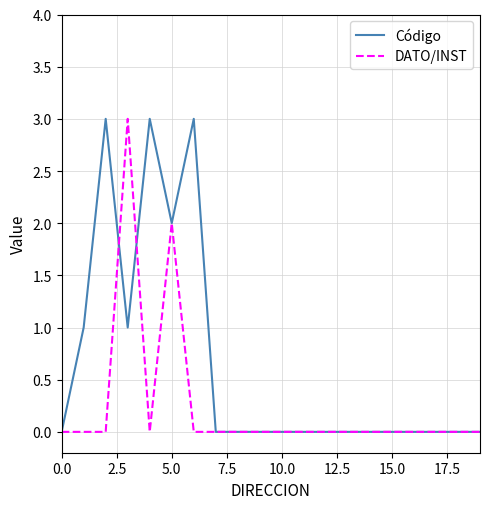

List the series in order of their overall mean, lowest first.

DATO/INST, Código